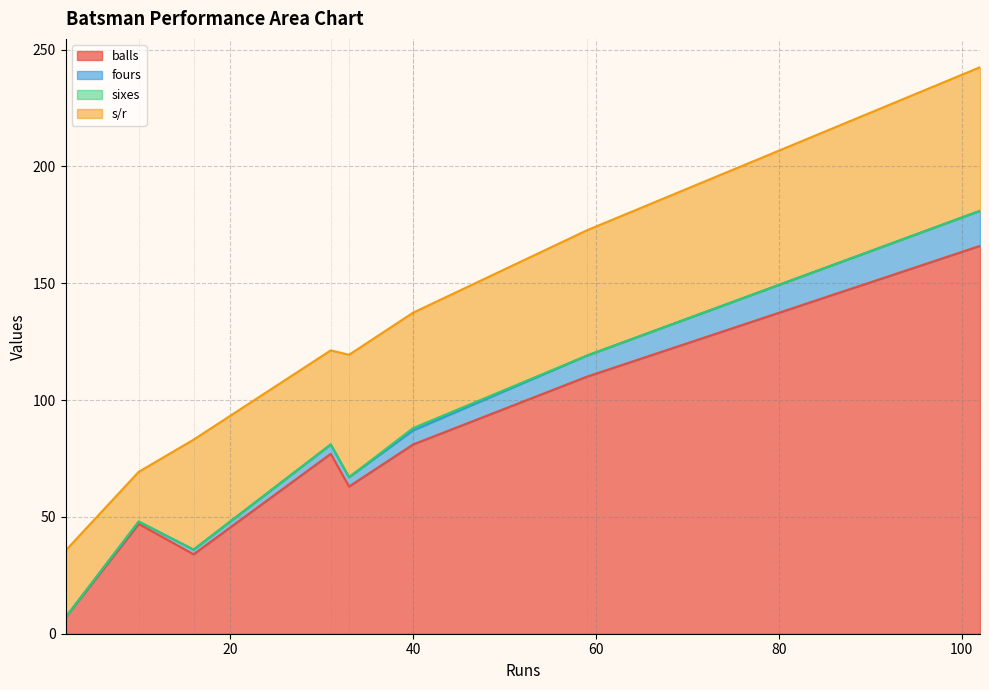

What is the highest value of the balls series?

166.0